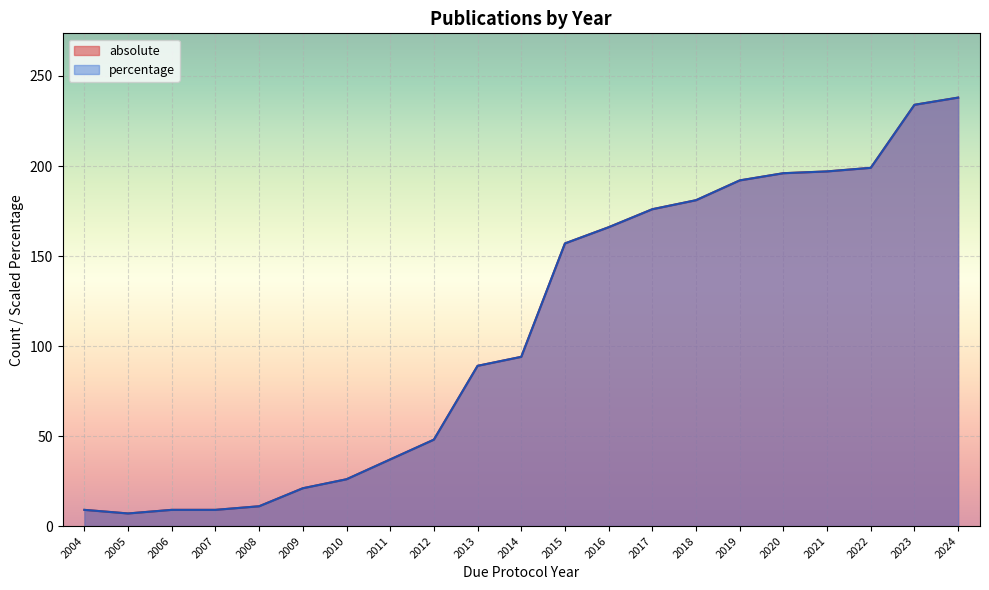

Between 2004 and 2019, which series saw the biggest shift?

percentage